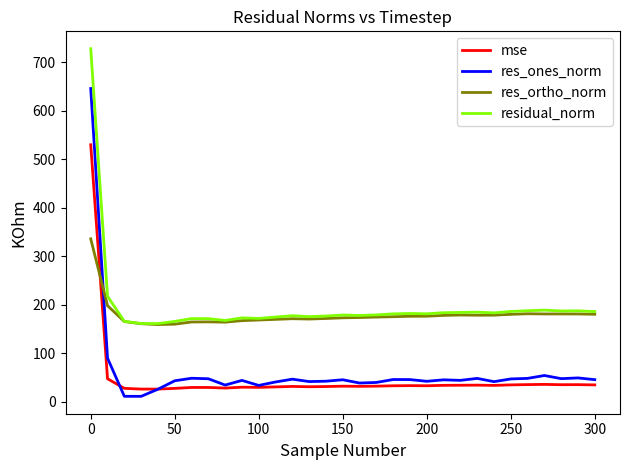

In res_ortho_norm, how many points are higher than both neighbors (excluding endpoints)?

5